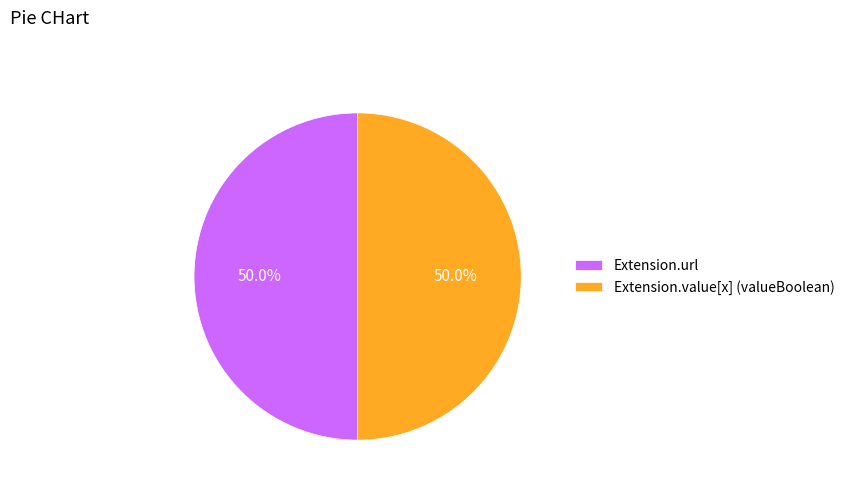

What is the ratio of the value at Extension.url to the value at Extension.value[x] (valueBoolean)?

1.0